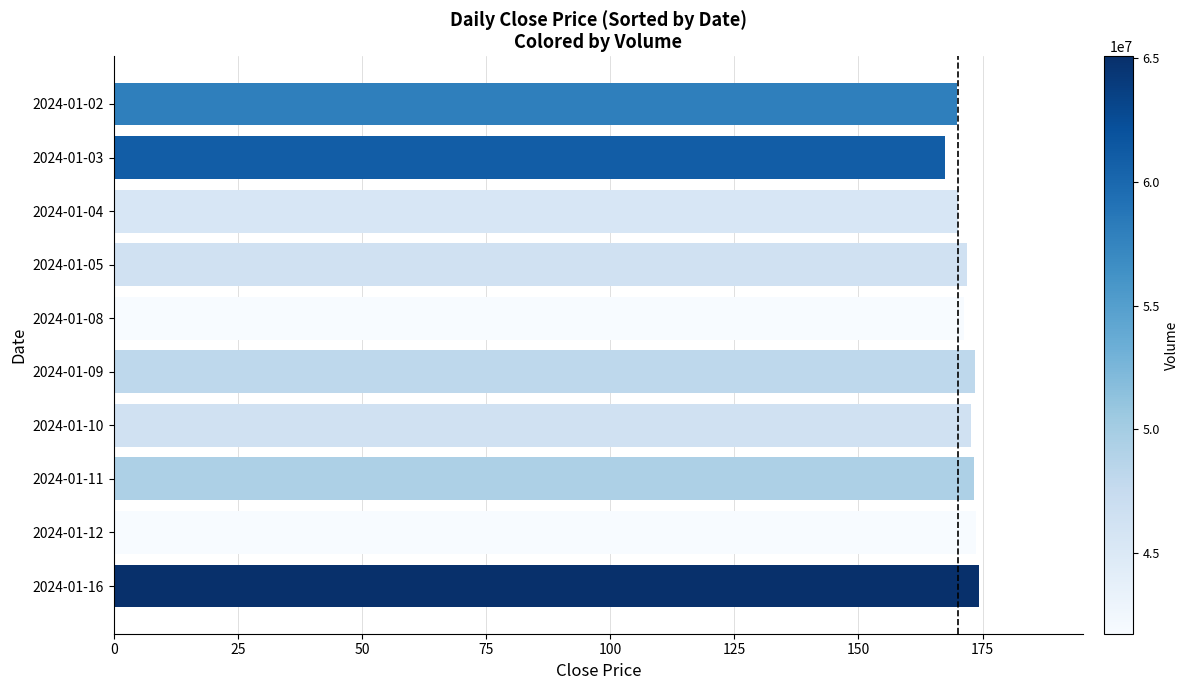

What is the difference between the maximum and minimum values?

7.0